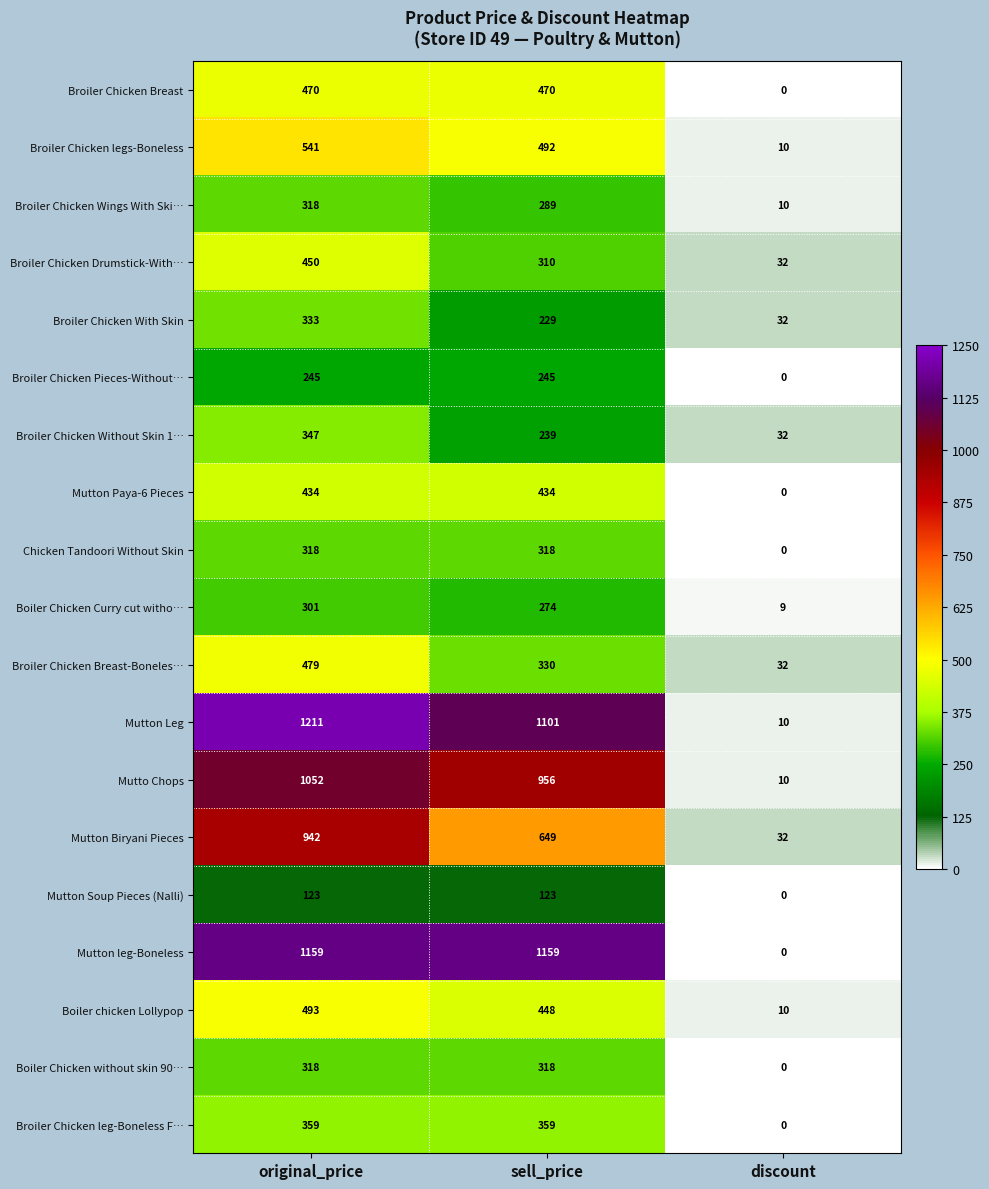

What is the approximate value of Mutton Paya-6 Pieces at sell_price?

434